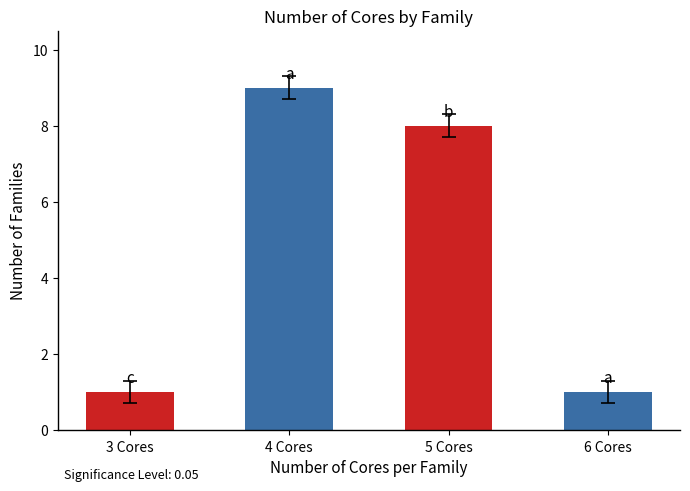

Which category has the highest value across all series?

4 Cores